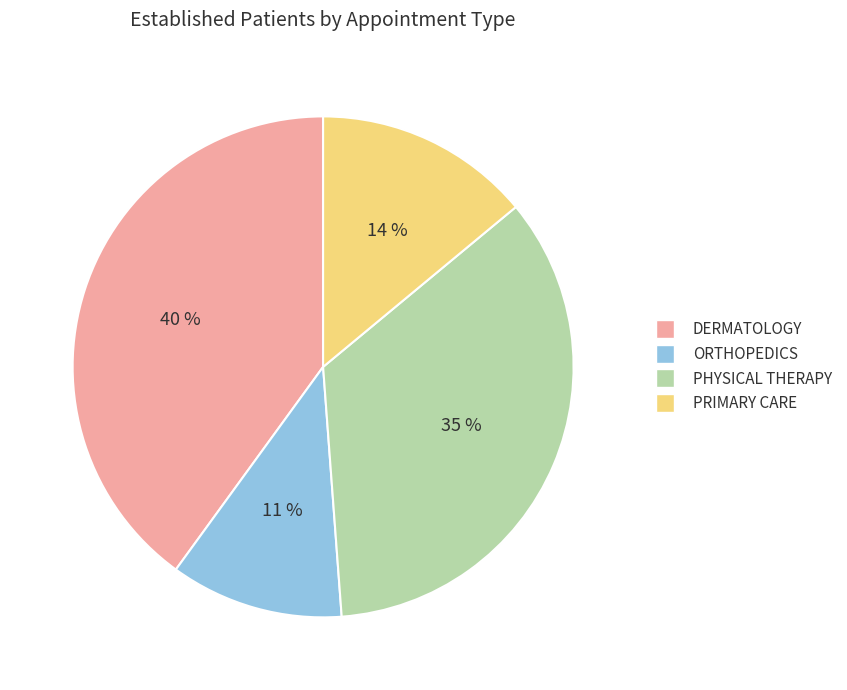

To the nearest percent, what portion does DERMATOLOGY represent?

40%